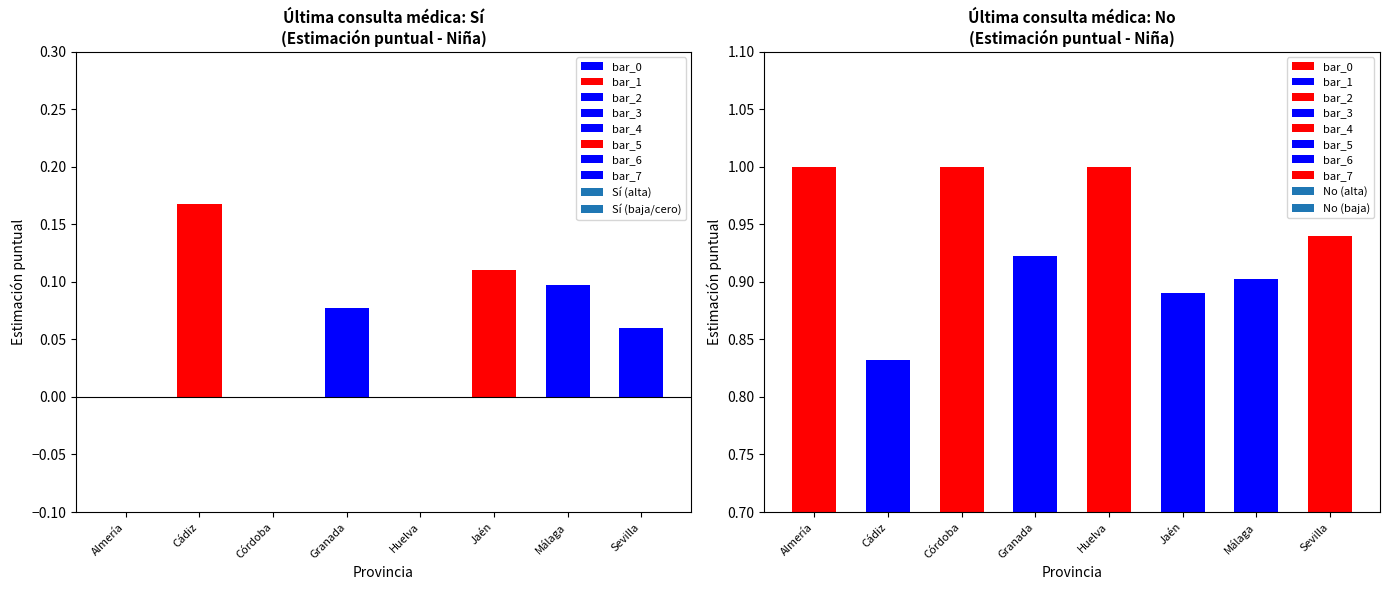

How many groups of bars are there?

8